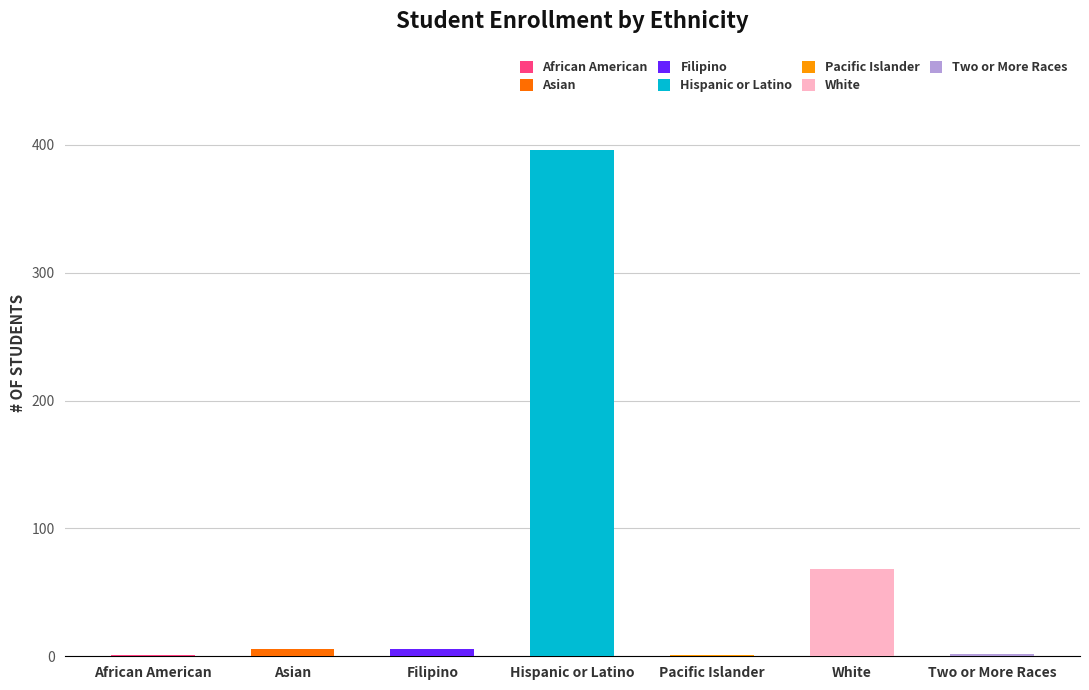

Where is the data nearest to the value 198?

White